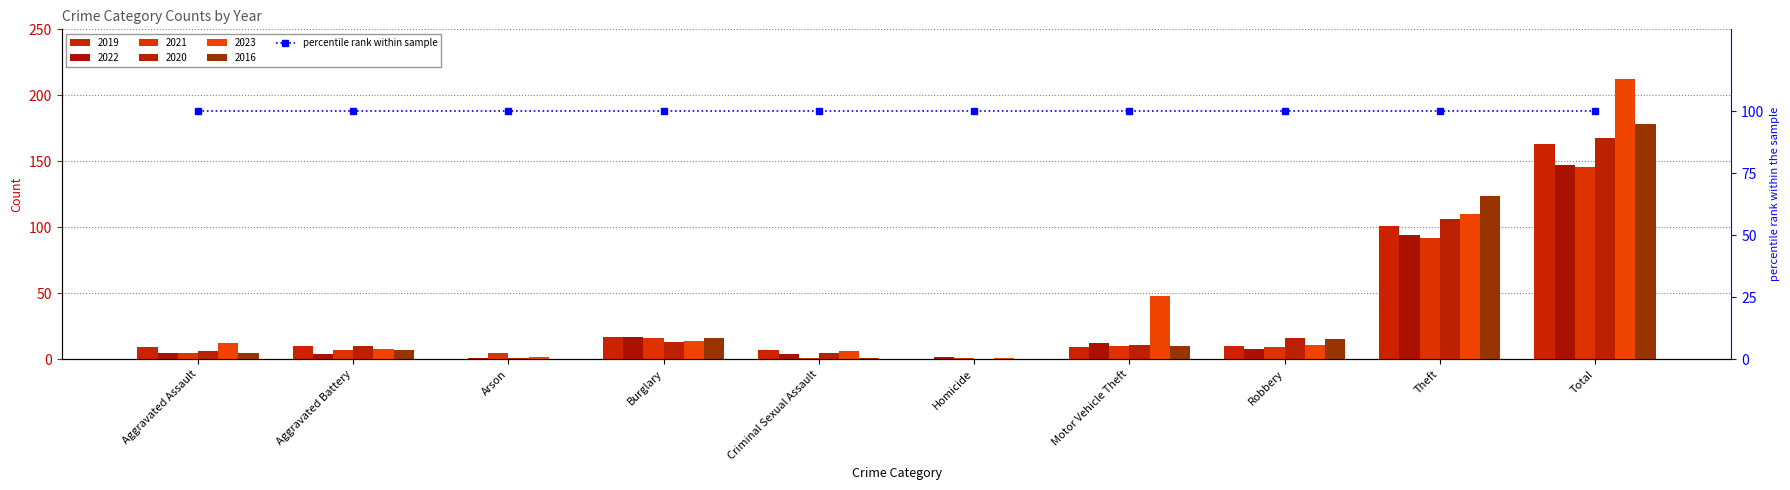

How many values in the 2022 series exceed 8?

4